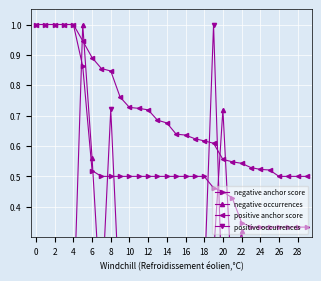

What is the total value across all series at 26?

1.3